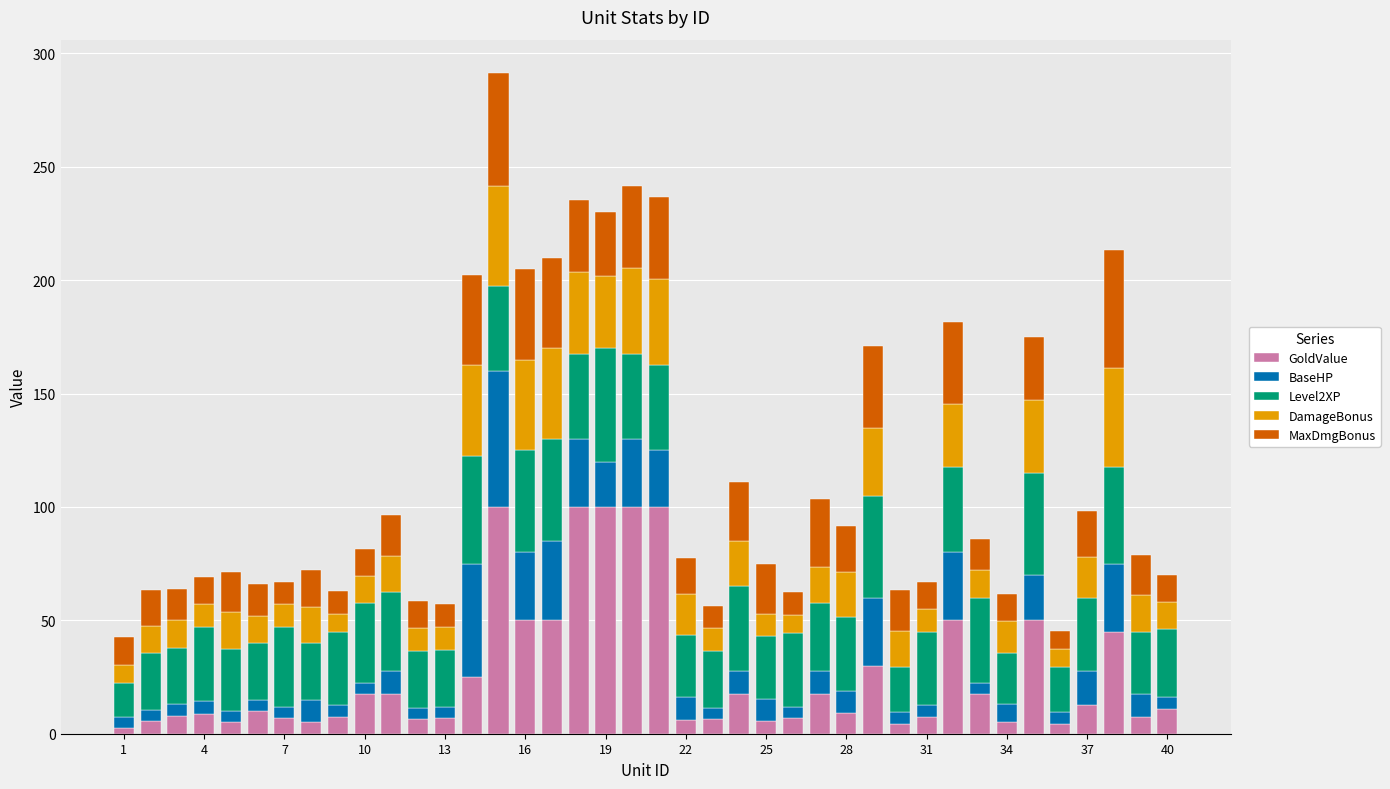

What are all the series names shown in the legend?

GoldValue, BaseHP, Level2XP, DamageBonus, MaxDmgBonus